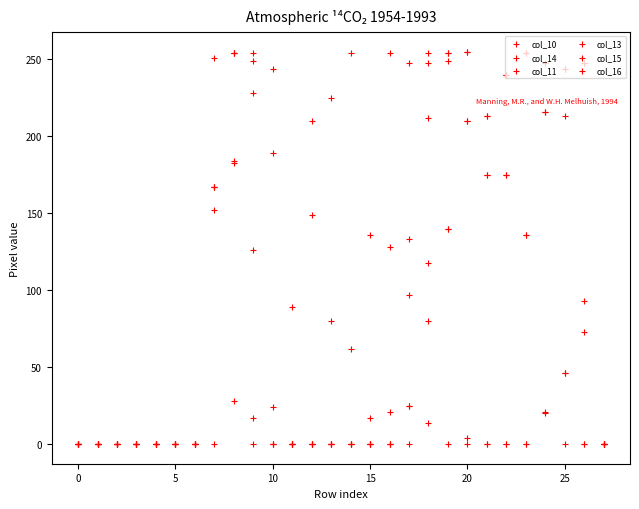

Which series reaches the maximum Y coordinate?

col_11